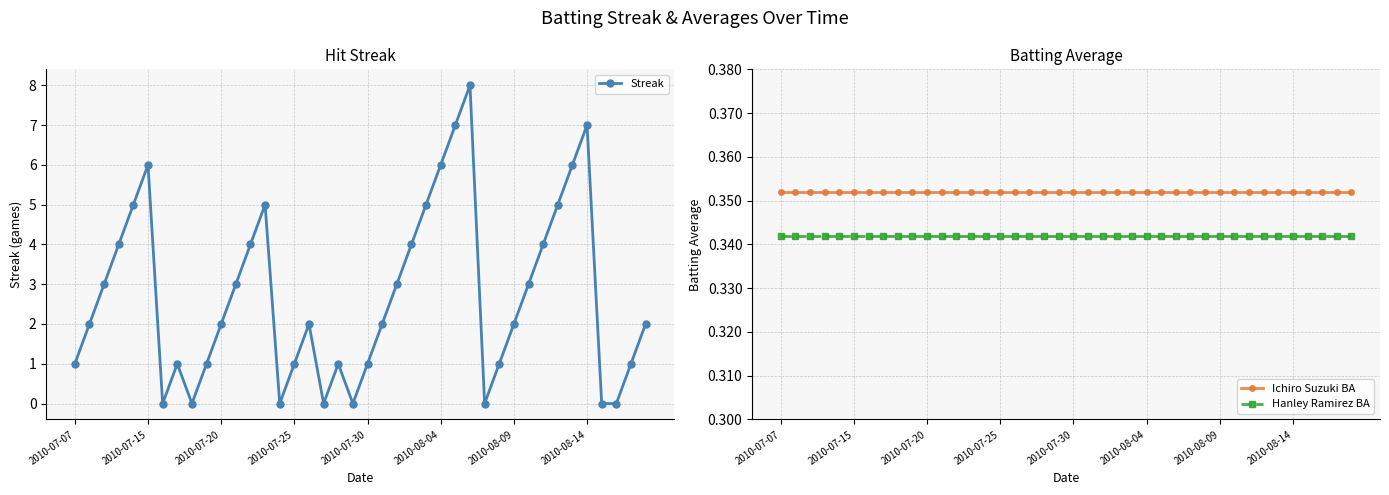

True or false: Hanley Ramirez BA and Ichiro Suzuki BA intersect in this chart.

False